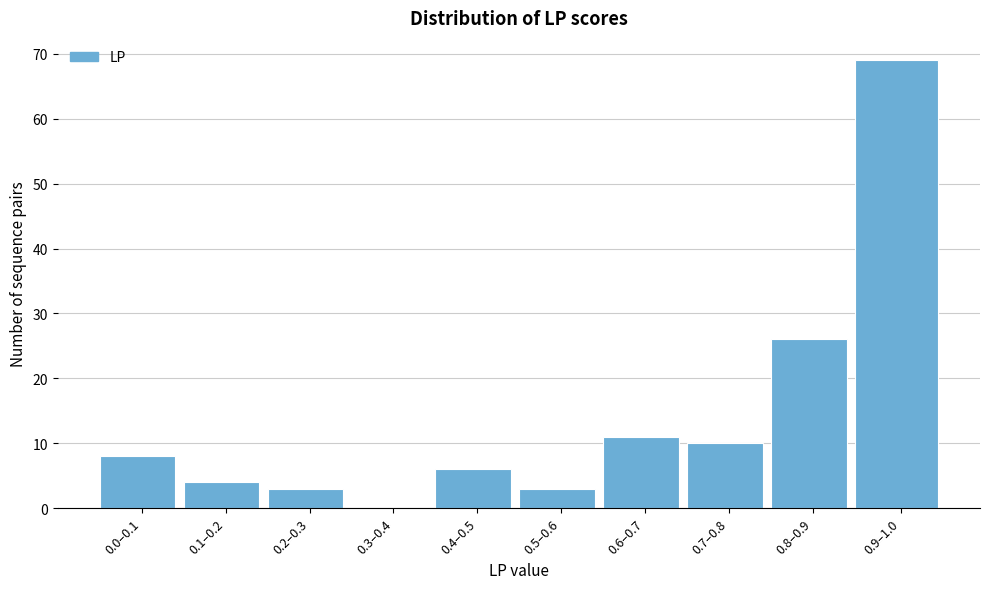

Reading right to left, list all the values displayed in this chart.

0.9–1.0=69	0.8–0.9=26	0.7–0.8=10	0.6–0.7=11	0.5–0.6=3	0.4–0.5=6	0.3–0.4=0	0.2–0.3=3	0.1–0.2=4	0.0–0.1=8